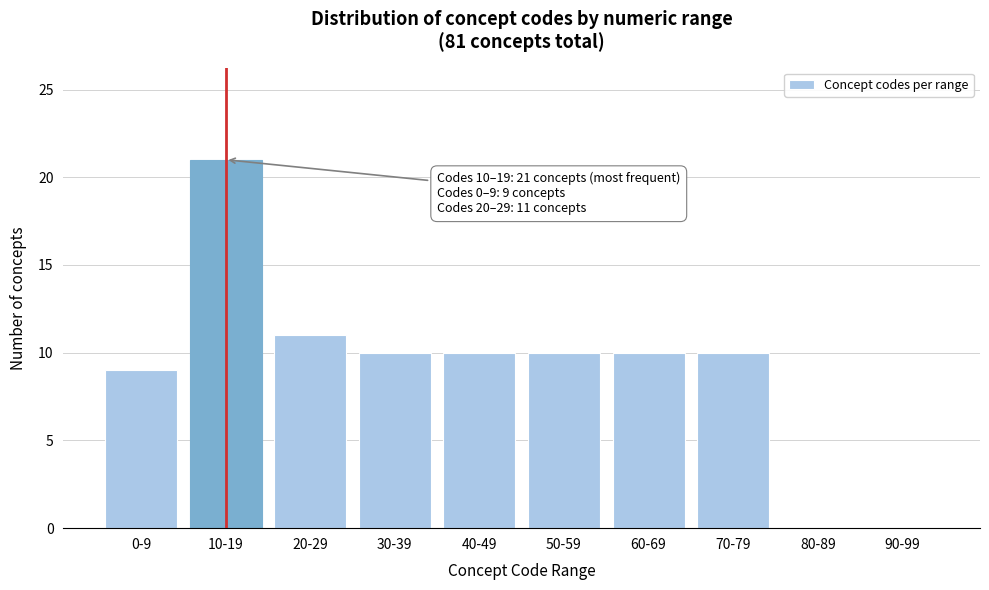

Reading left to right, what are all the values shown in this chart?

0-9=9	10-19=21	20-29=11	30-39=10	40-49=10	50-59=10	60-69=10	70-79=10	80-89=0	90-99=0